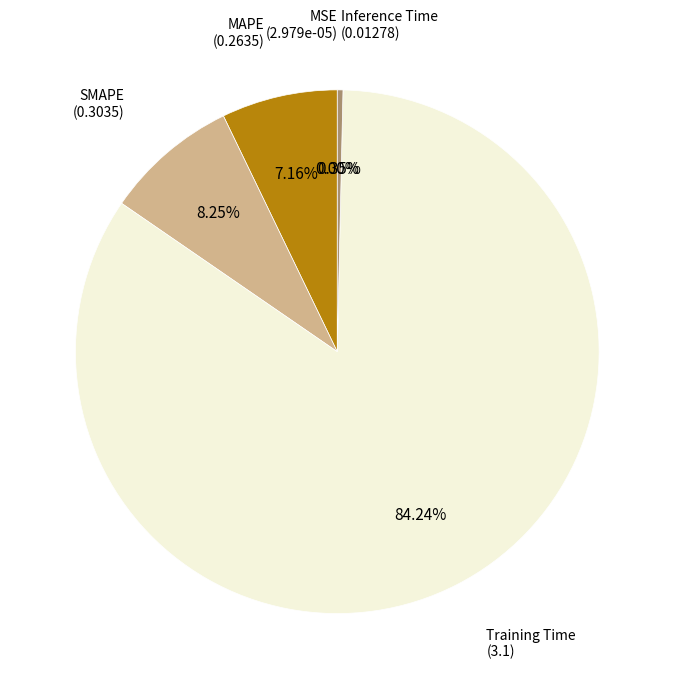

Is there a majority slice in this chart?

Yes